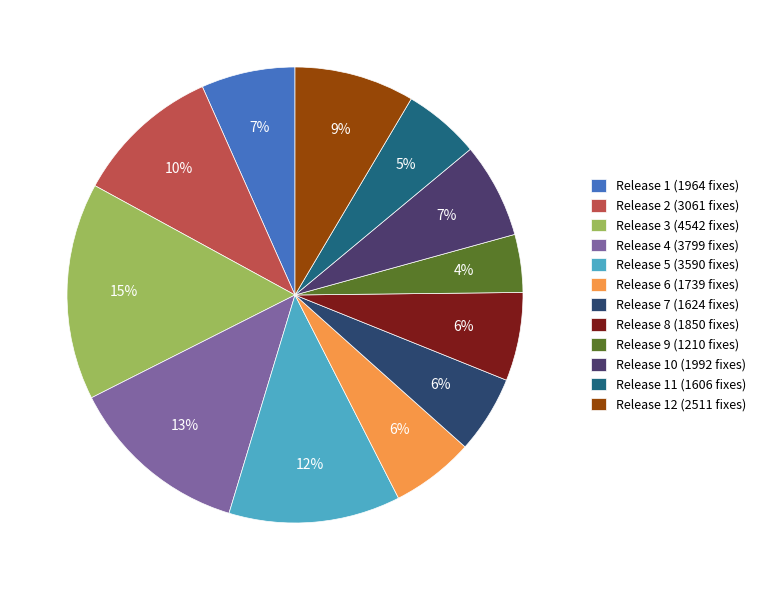

Is it true that Release 11 (1606 fixes) is 5% of the pie?

True